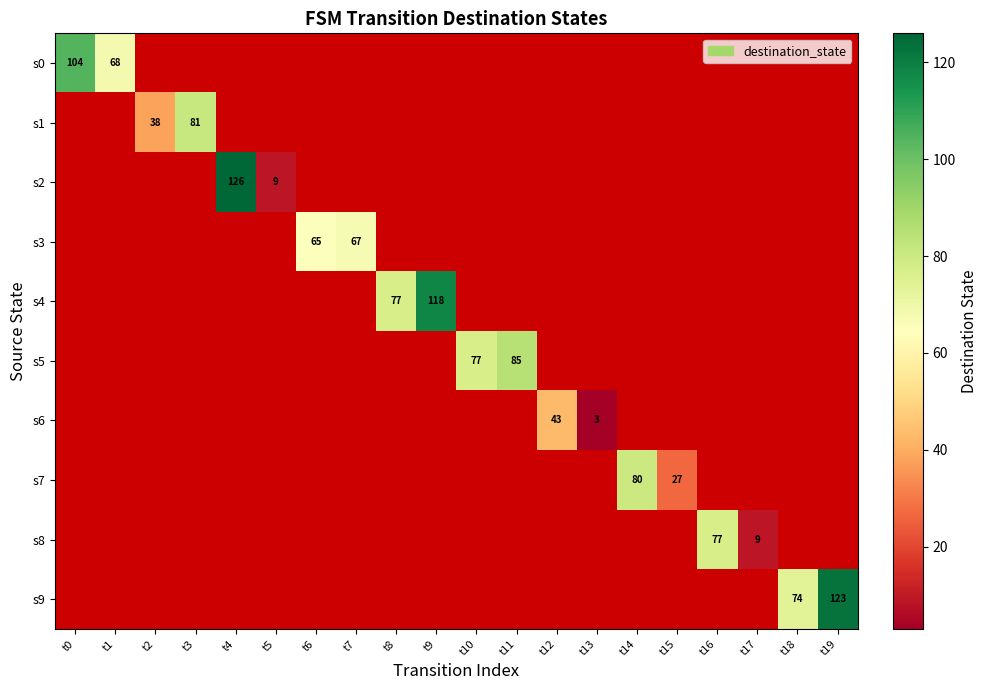

How many categories are shown in the chart?

20